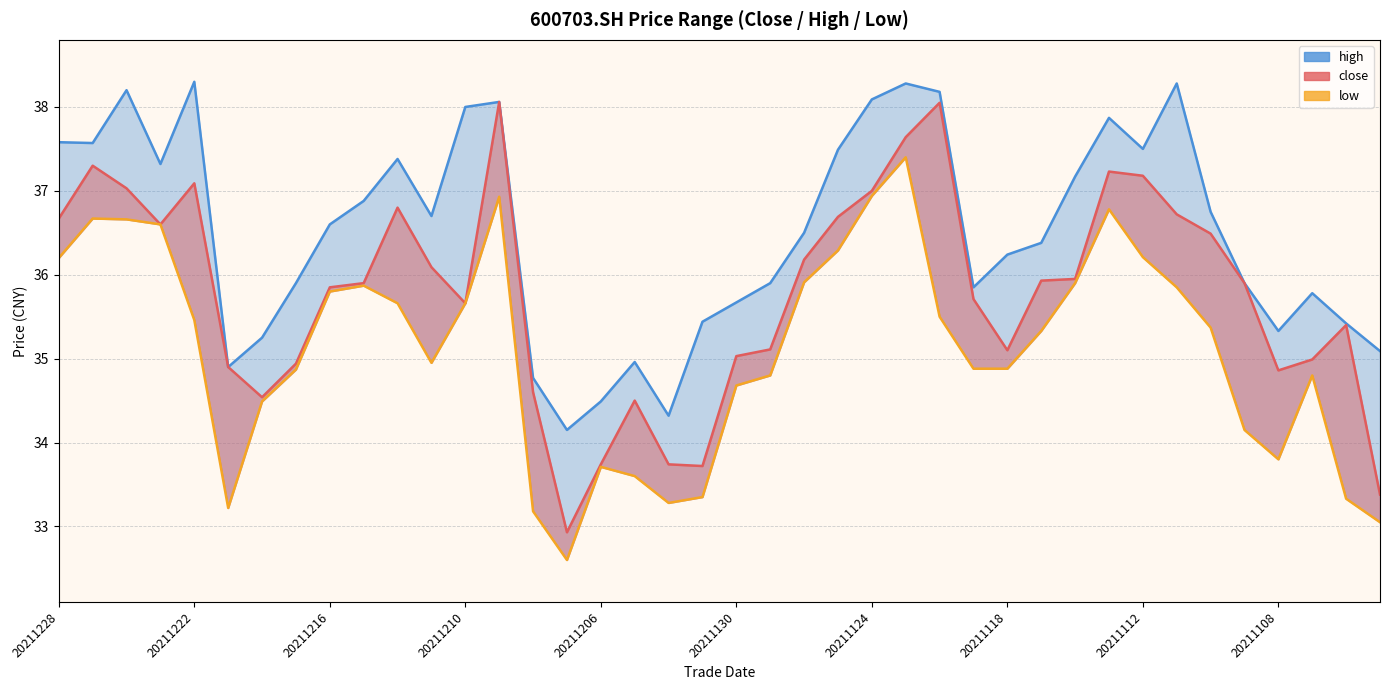

What is the average value of the high series?

36.5